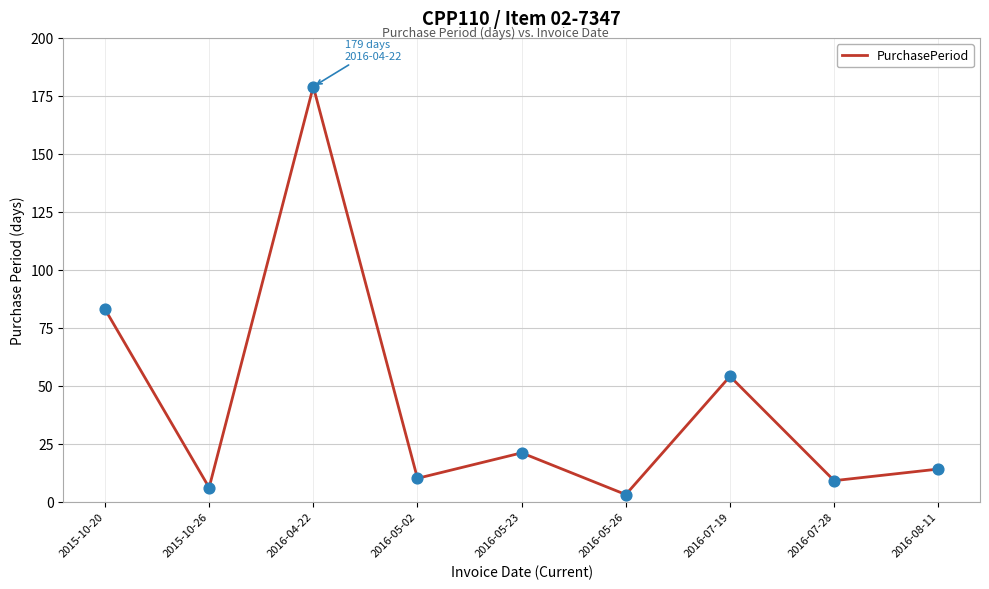

Approximately how many times larger is the value at 2016-05-23 compared to 2015-10-20?

0.3